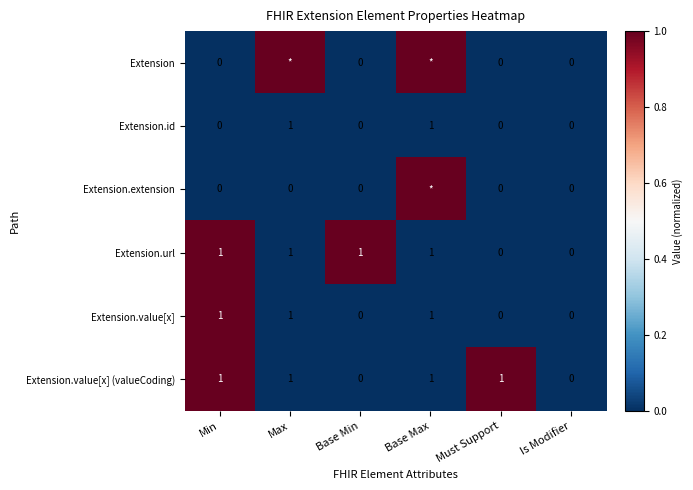

How many Extension.url values are between 0 and 1?

6